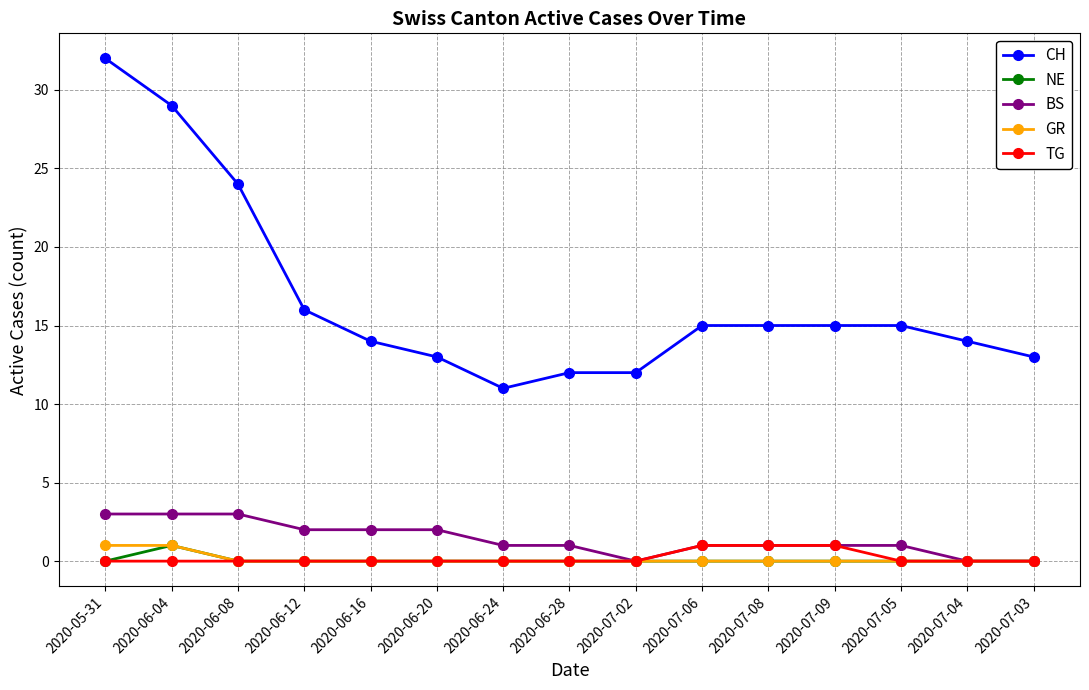

Reading right to left, extract all data points from this chart.

CH: 13	14	15	15	15	15	12	12	11	13	14	16	24	29	32
NE: 0	0	0	0	0	0	0	0	0	0	0	0	0	1	0
BS: 0	0	1	1	1	1	0	1	1	2	2	2	3	3	3
GR: 0	0	0	0	0	0	0	0	0	0	0	0	0	1	1
TG: 0	0	0	1	1	1	0	0	0	0	0	0	0	0	0